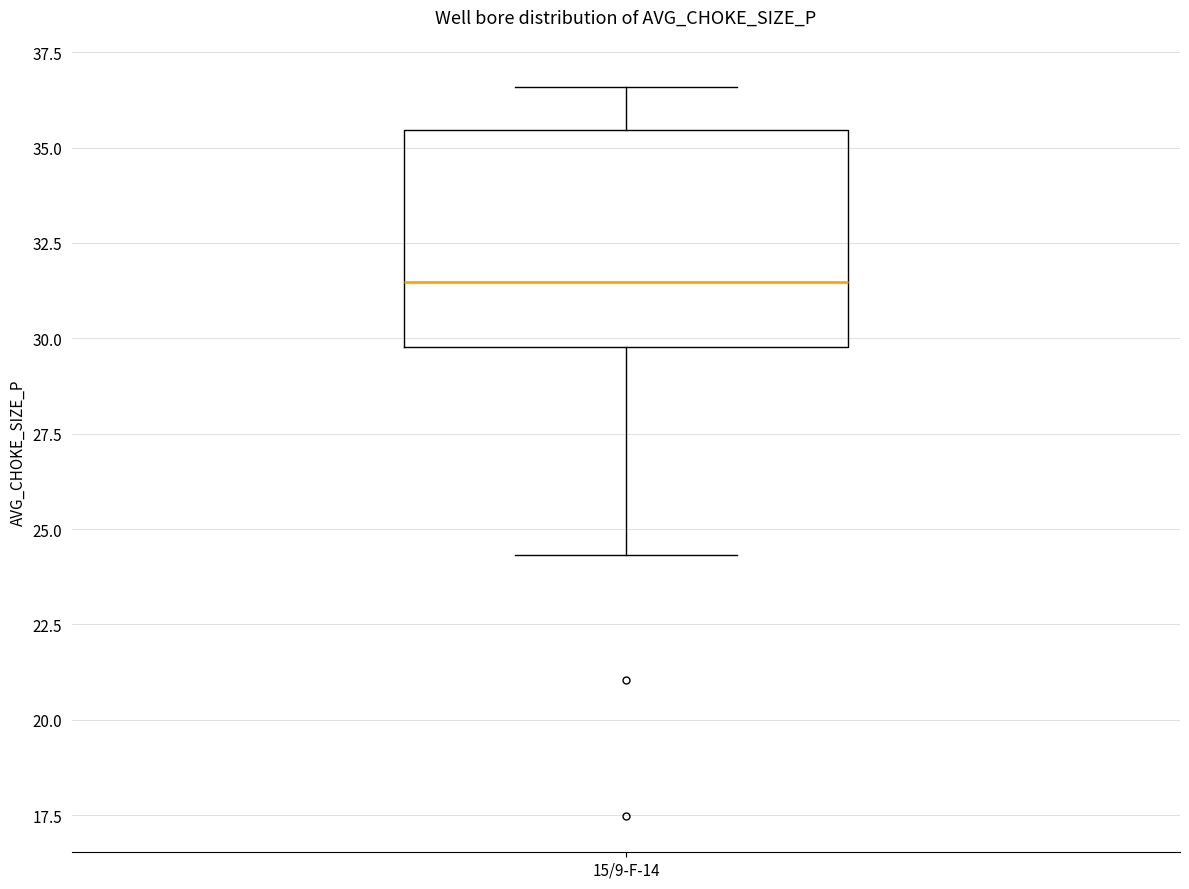

Transcribe this box plot: give where the median line is, the range the box spans, and where the two whiskers end, as read against the y-axis. The values are not printed on the chart, so give them approximately, as read against the axis.

median 31.5, box 30.0 to 35.5, whiskers 24.5 to 36.5